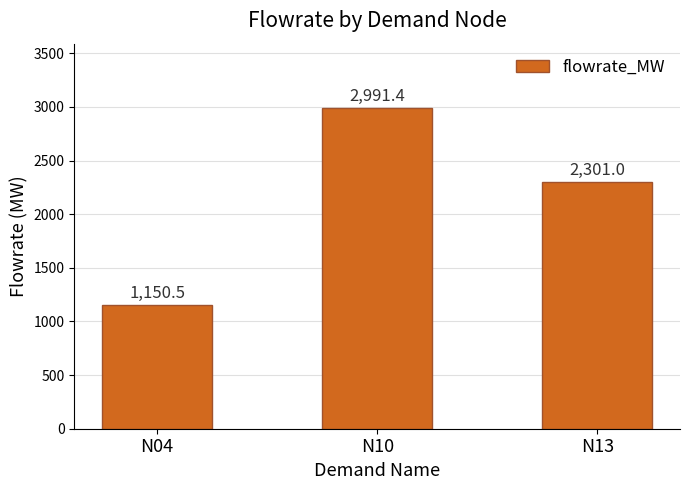

Reading right to left, extract all data points from this chart.

2301.0	2991.4	1150.5